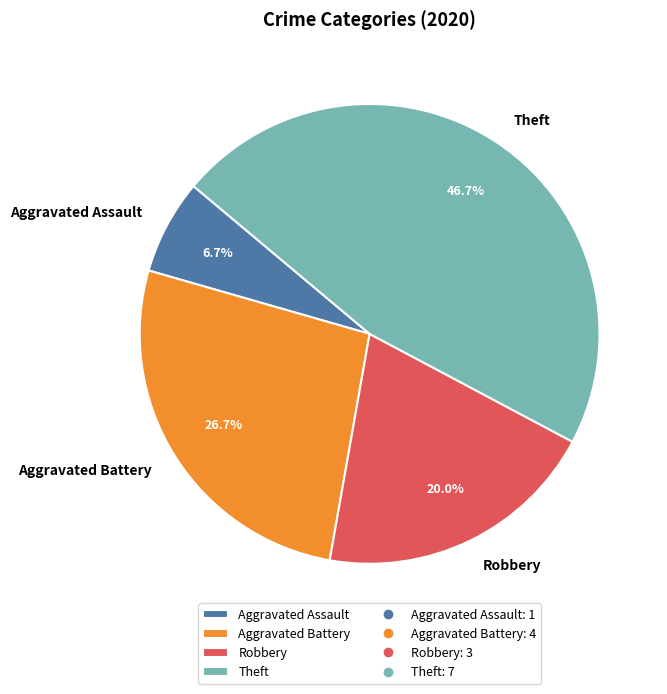

Rank the categories by value from lowest to highest.

Aggravated Assault, Robbery, Aggravated Battery, Theft